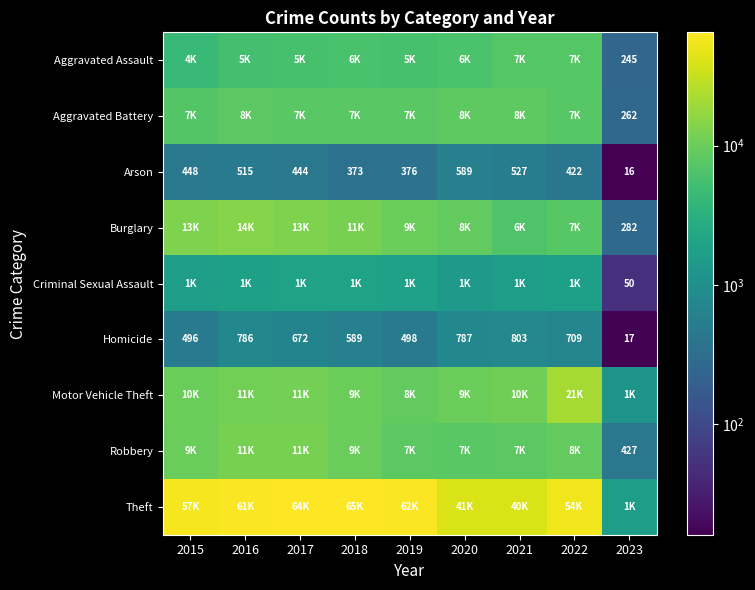

True or false: Robbery has a value of 427 at 2023.

True